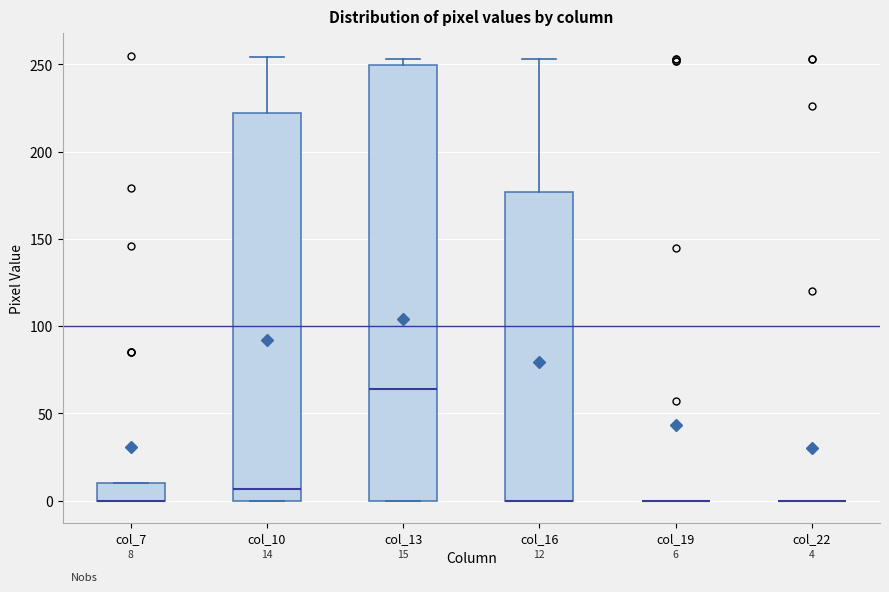

Comparing the boxes themselves (not the whiskers), which one is the tallest?

col_13